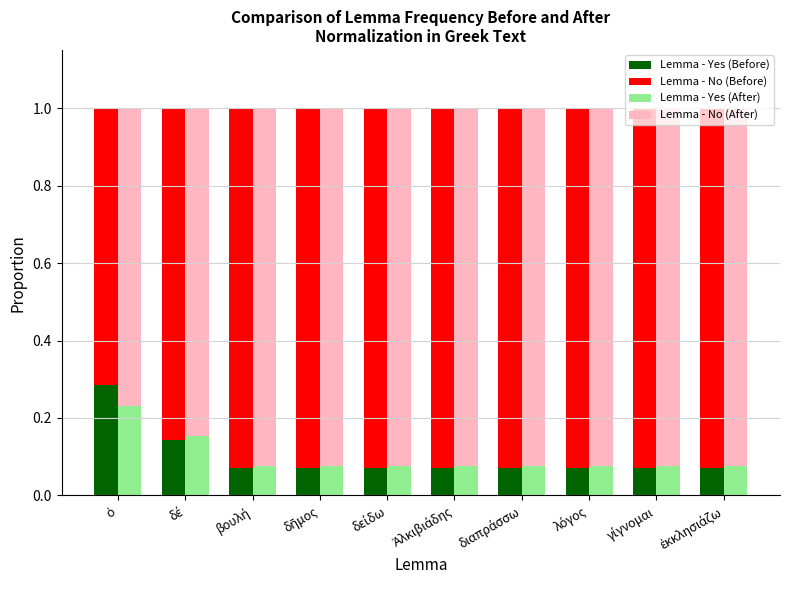

What is the difference between the maximum and minimum values in the Lemma - No (After) series?

0.2